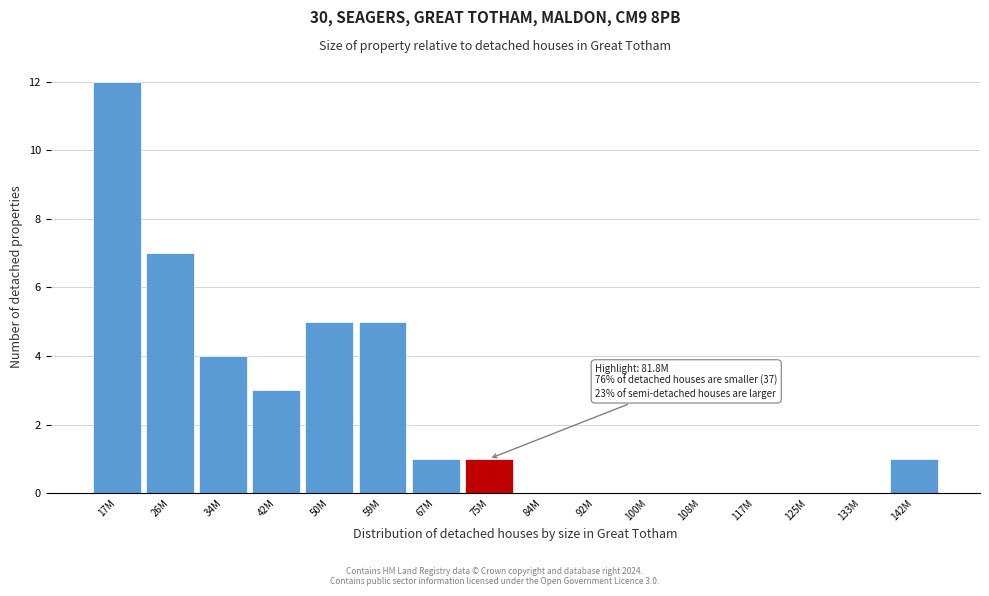

Reading left to right, transcribe all the data shown in this chart.

17M=12	26M=7	34M=4	42M=3	50M=5	59M=5	67M=1	75M=1	84M=0	92M=0	100M=0	108M=0	117M=0	125M=0	133M=0	142M=1